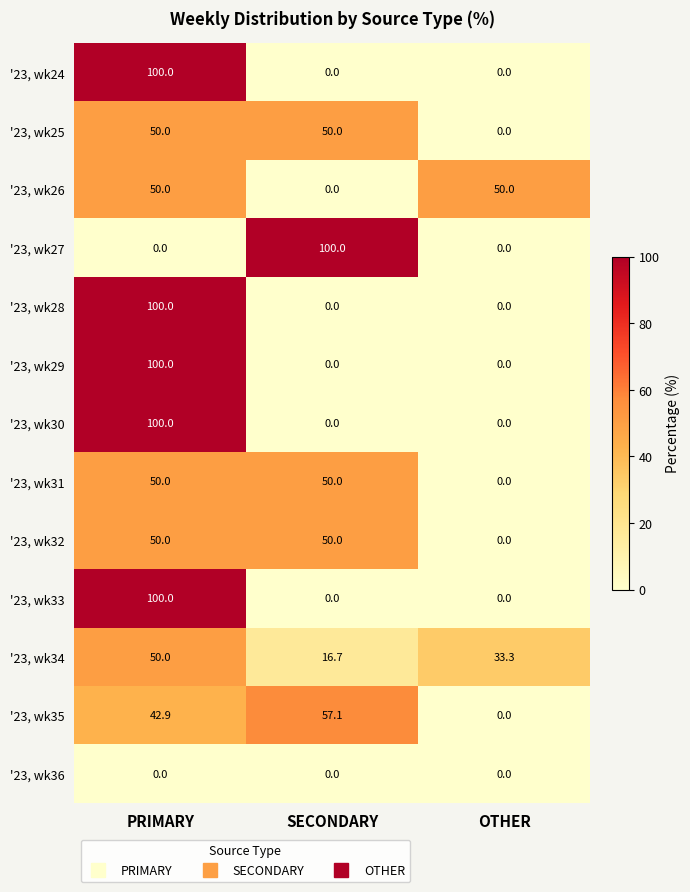

At which label does '23, wk28 reach its peak?

PRIMARY